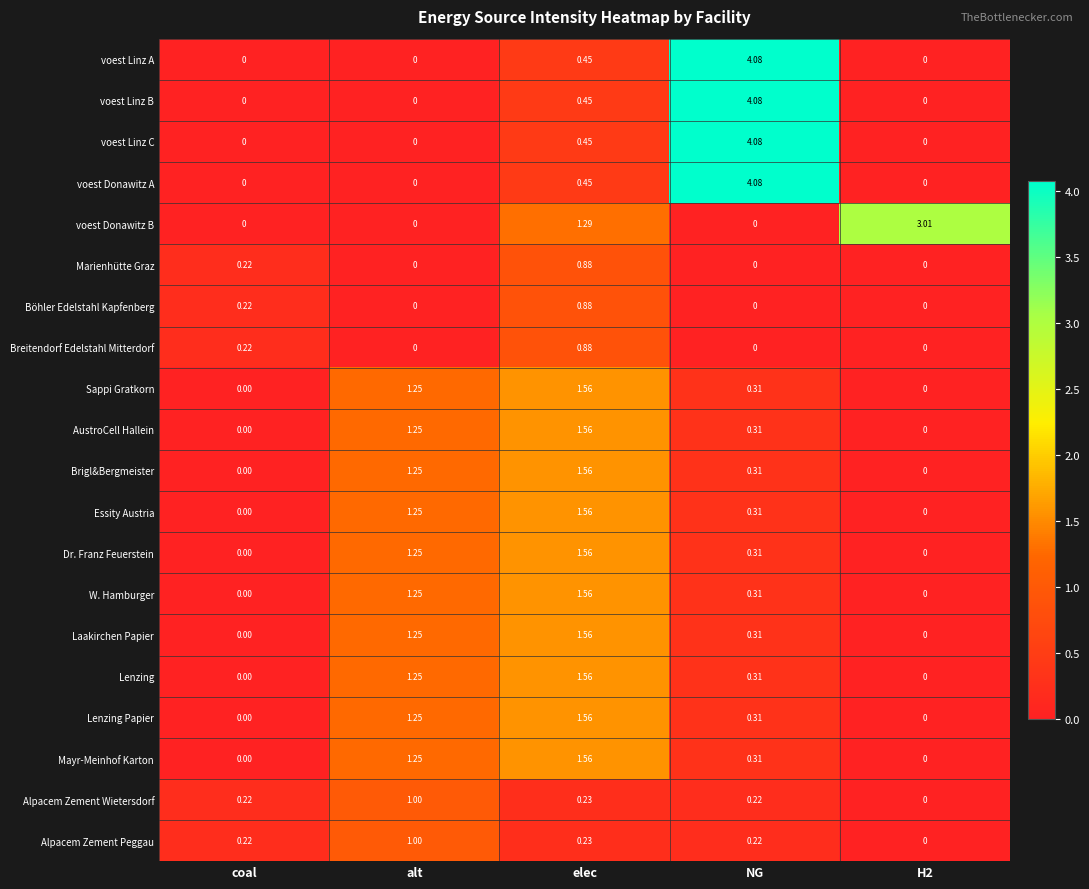

At how many categories does at least one series exceed 0?

5